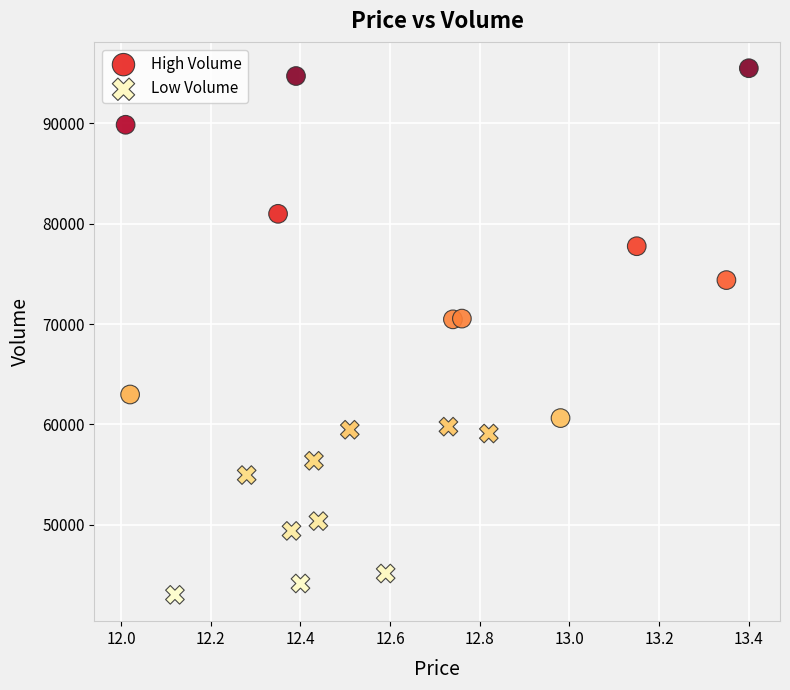

Which series reaches the maximum Y coordinate?

High Volume